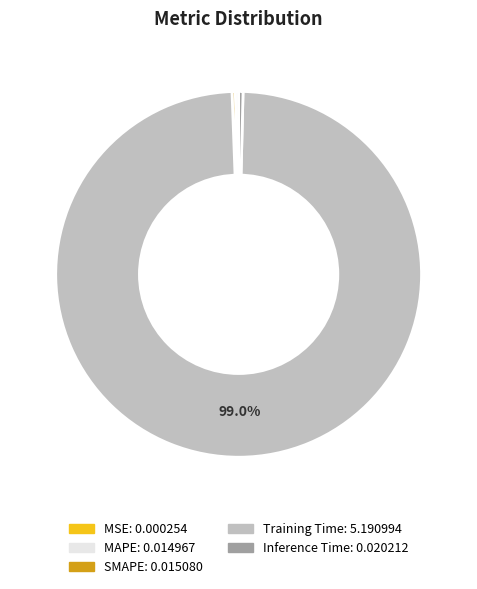

Does Inference Time account for over 50% of the chart?

No